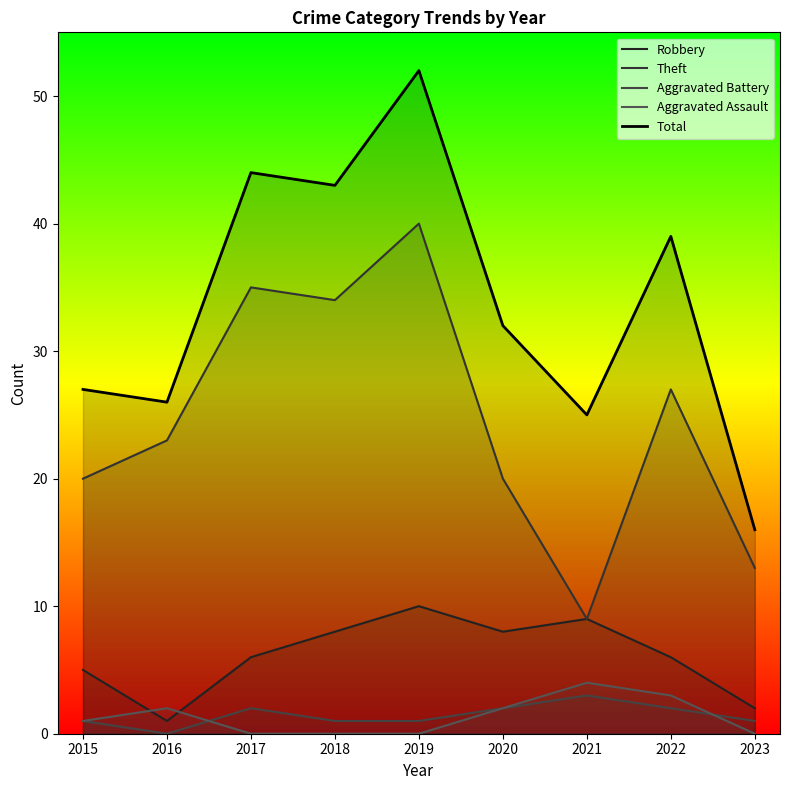

Where is the first local minimum for Robbery?

2016